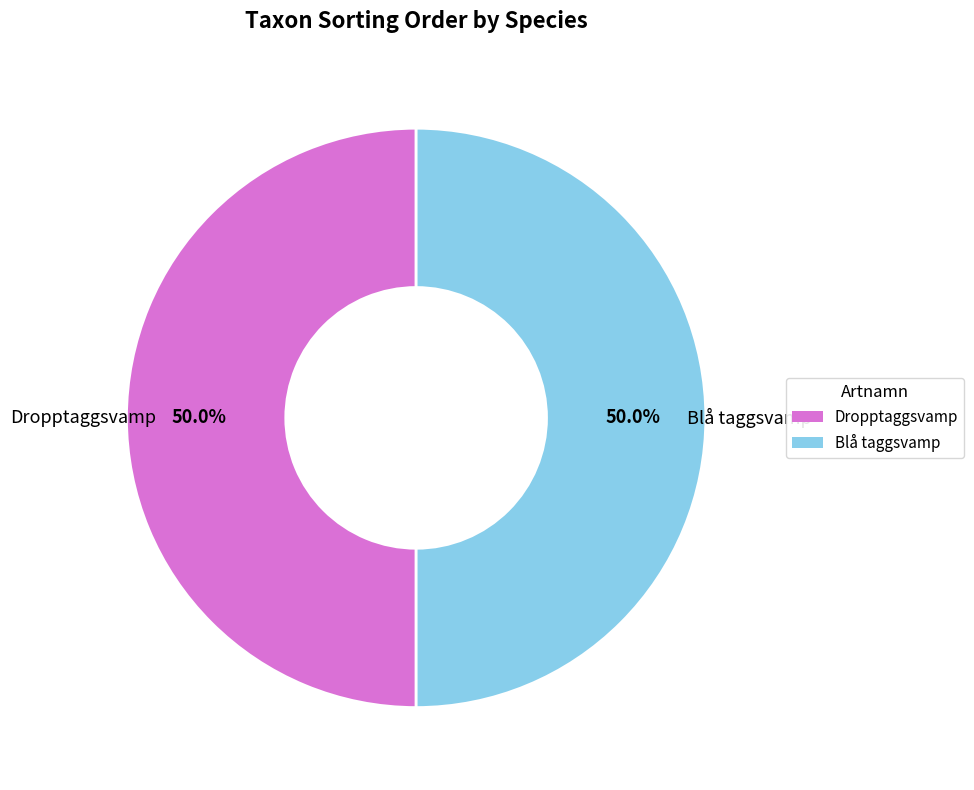

What is the total percentage of Dropptaggsvamp and Blå taggsvamp?

100.0%